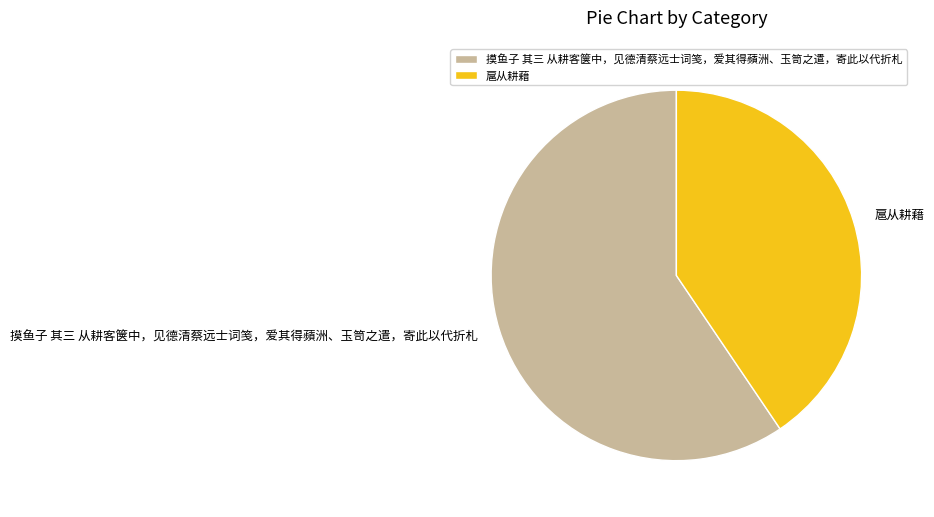

True or false: 摸鱼子 其三 从耕客箧中，见德清蔡远士词笺，爱其得蘋洲、玉笥之遣，寄此以代折札 accounts for 48% of the total.

False